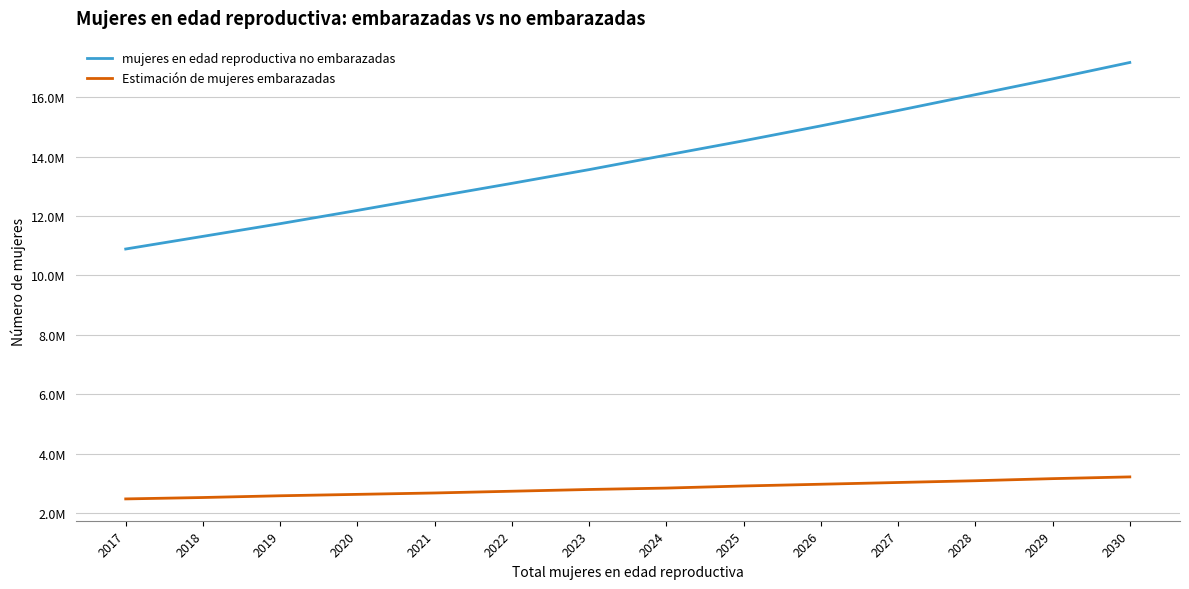

What are all the series names shown in the legend?

mujeres en edad reproductiva no embarazadas, Estimación de mujeres embarazadas